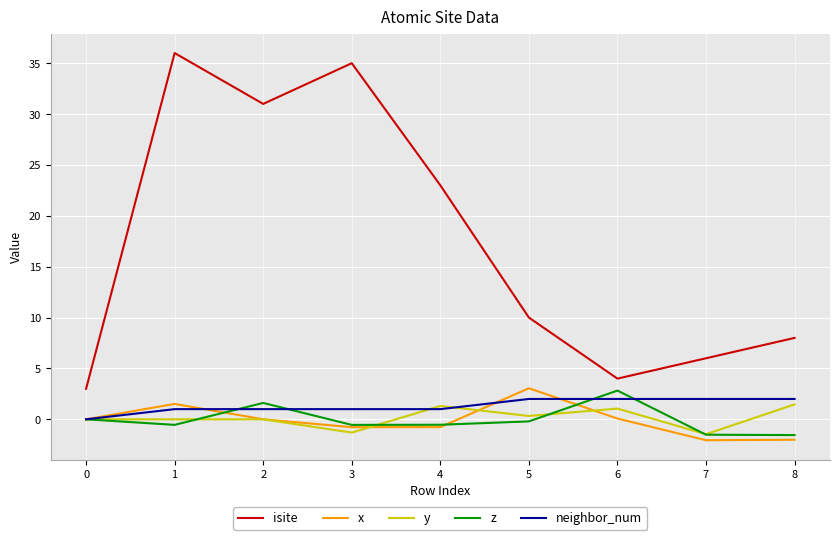

What is the difference between the highest and lowest values at 7?

8.1